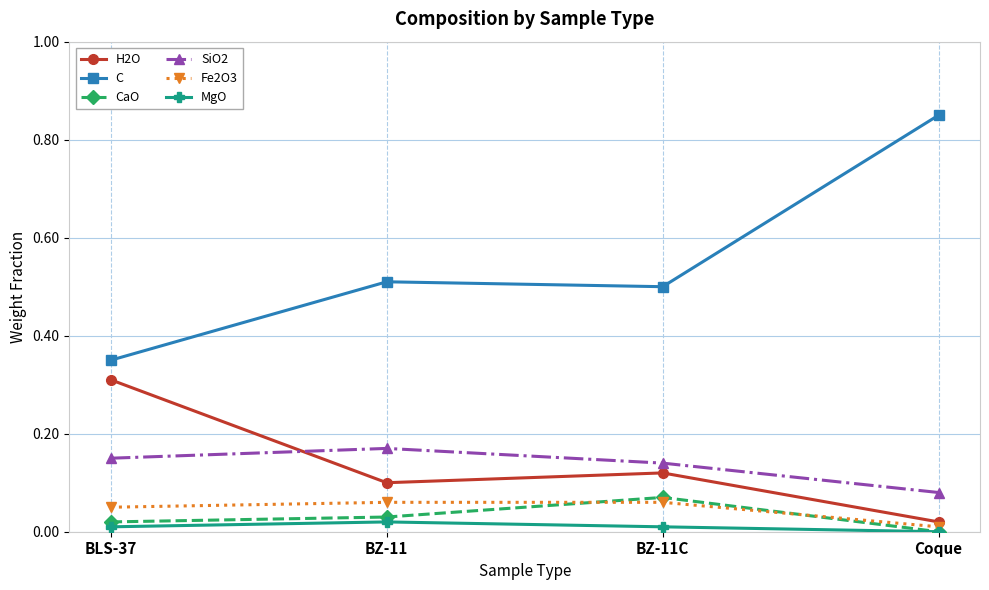

True or false: CaO and H2O cross at least once.

False